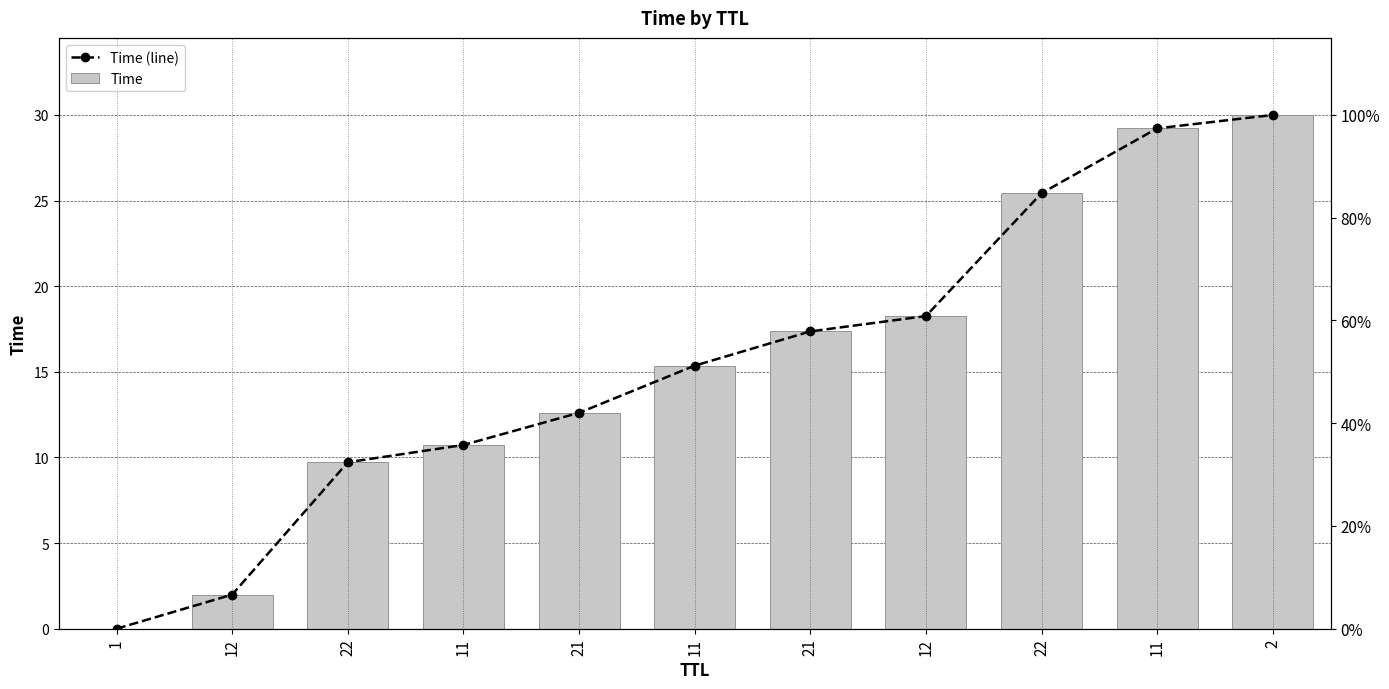

How many bars are there in total?

22